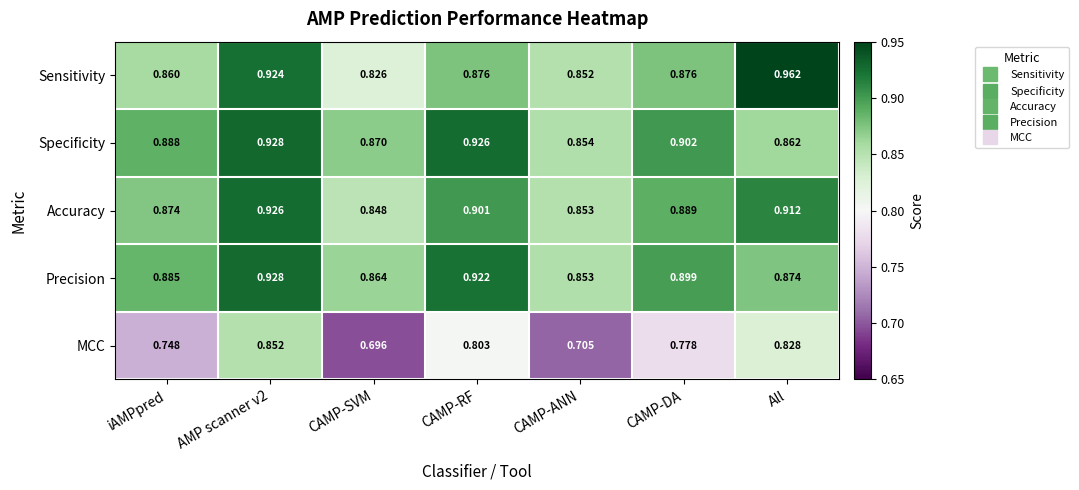

Which category has the lowest value in the Sensitivity series?

CAMP-SVM